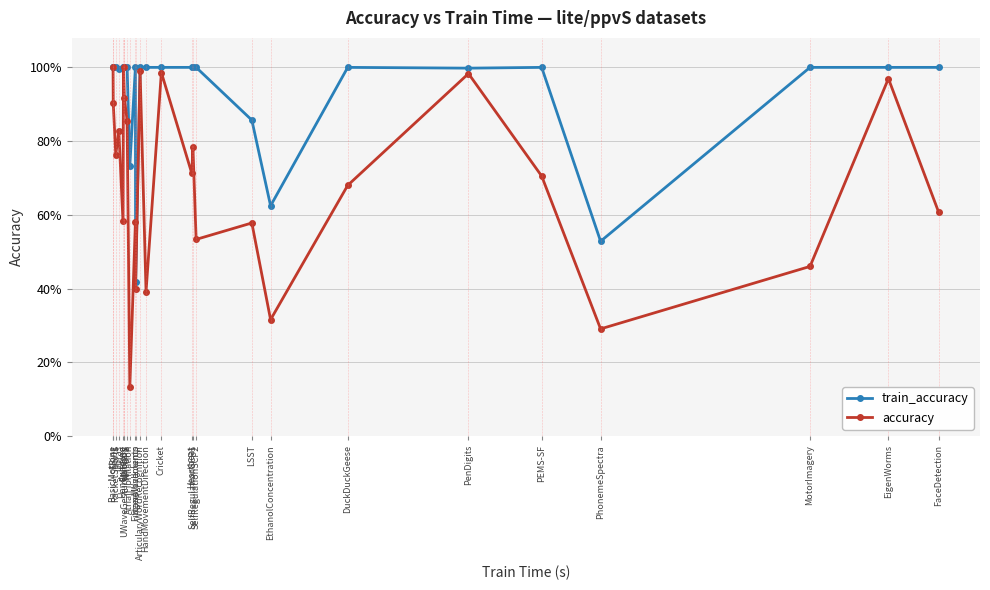

What are all the series names shown in the legend?

train_accuracy, accuracy